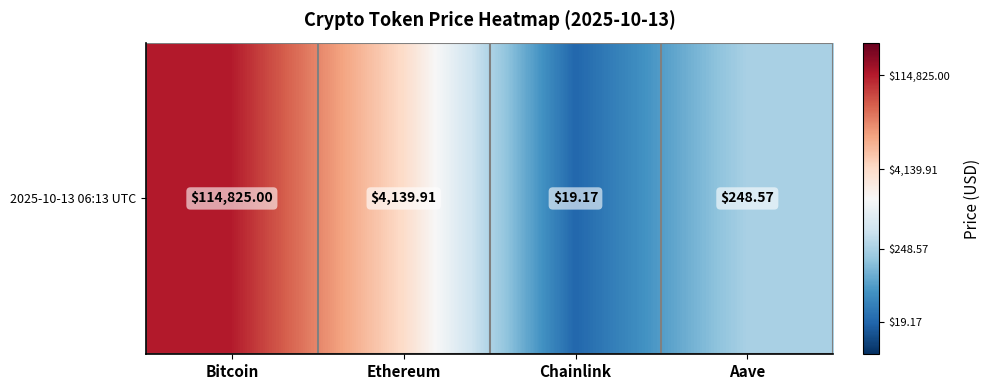

True or false: the data shows 8.1 at Bitcoin.

False